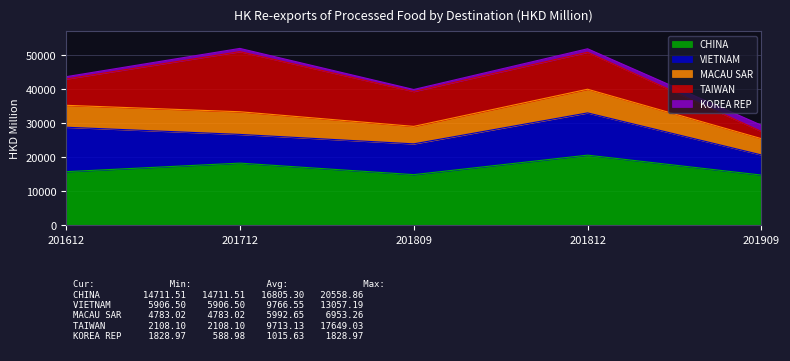

Is it true that CHINA equals 14046.3 at 201812?

False